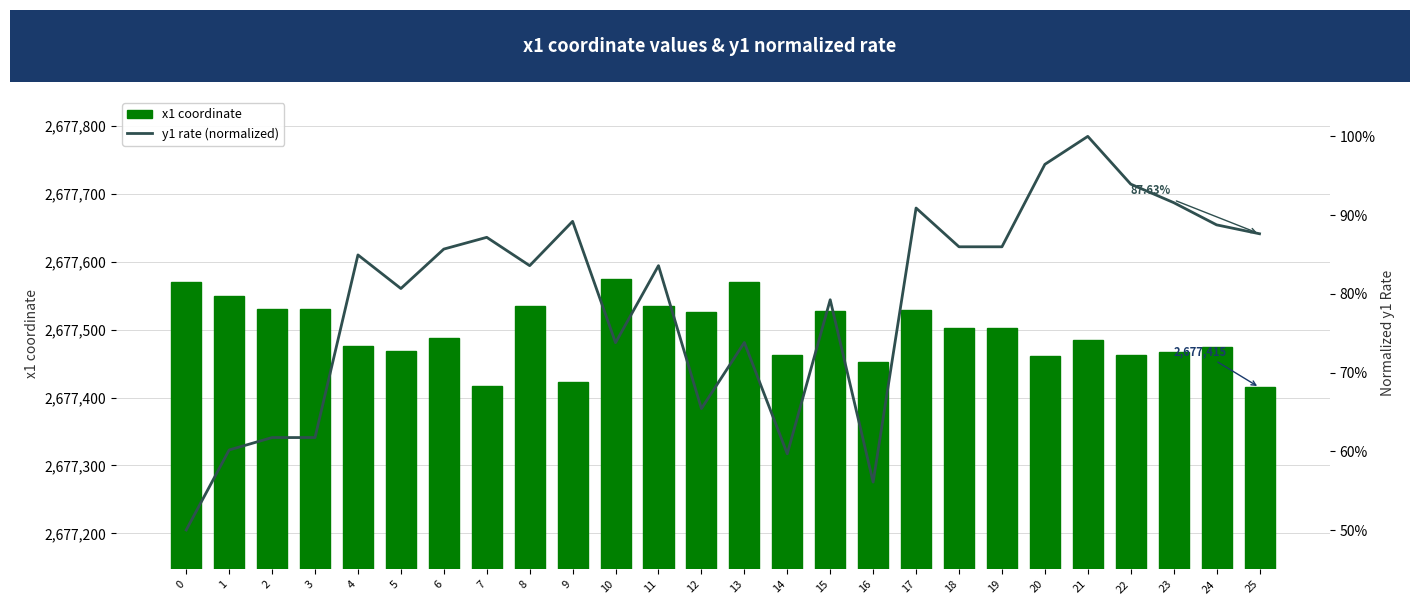

Reading left to right, extract all data points from this chart.

x1 coordinate: 2677569.4	2677549.8	2677530.4	2677530.4	2677476.0	2677468.6	2677487.2	2677416.7	2677534.3	2677422.5	2677574.5	2677534.3	2677526.0	2677570.1	2677462.7	2677526.9	2677453.0	2677529.3	2677502.3	2677502.3	2677460.7	2677484.3	2677462.0	2677466.5	2677475.1	2677414.8
y1 rate (normalized): 0.5	0.6	0.6	0.6	0.8	0.8	0.9	0.9	0.8	0.9	0.7	0.8	0.7	0.7	0.6	0.8	0.6	0.9	0.9	0.9	1.0	1.0	0.9	0.9	0.9	0.9